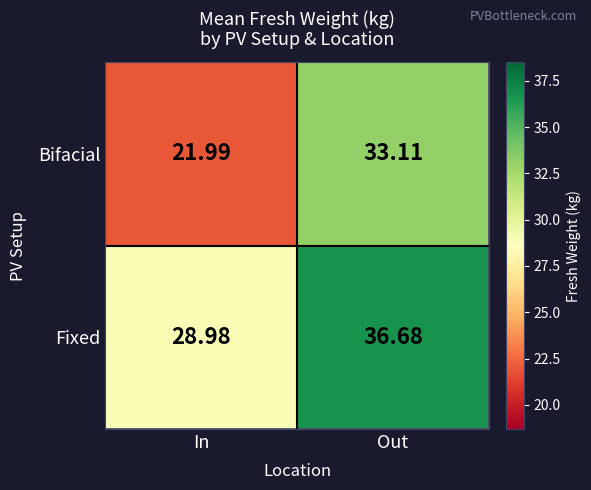

At which label is Bifacial closest to 27?

In